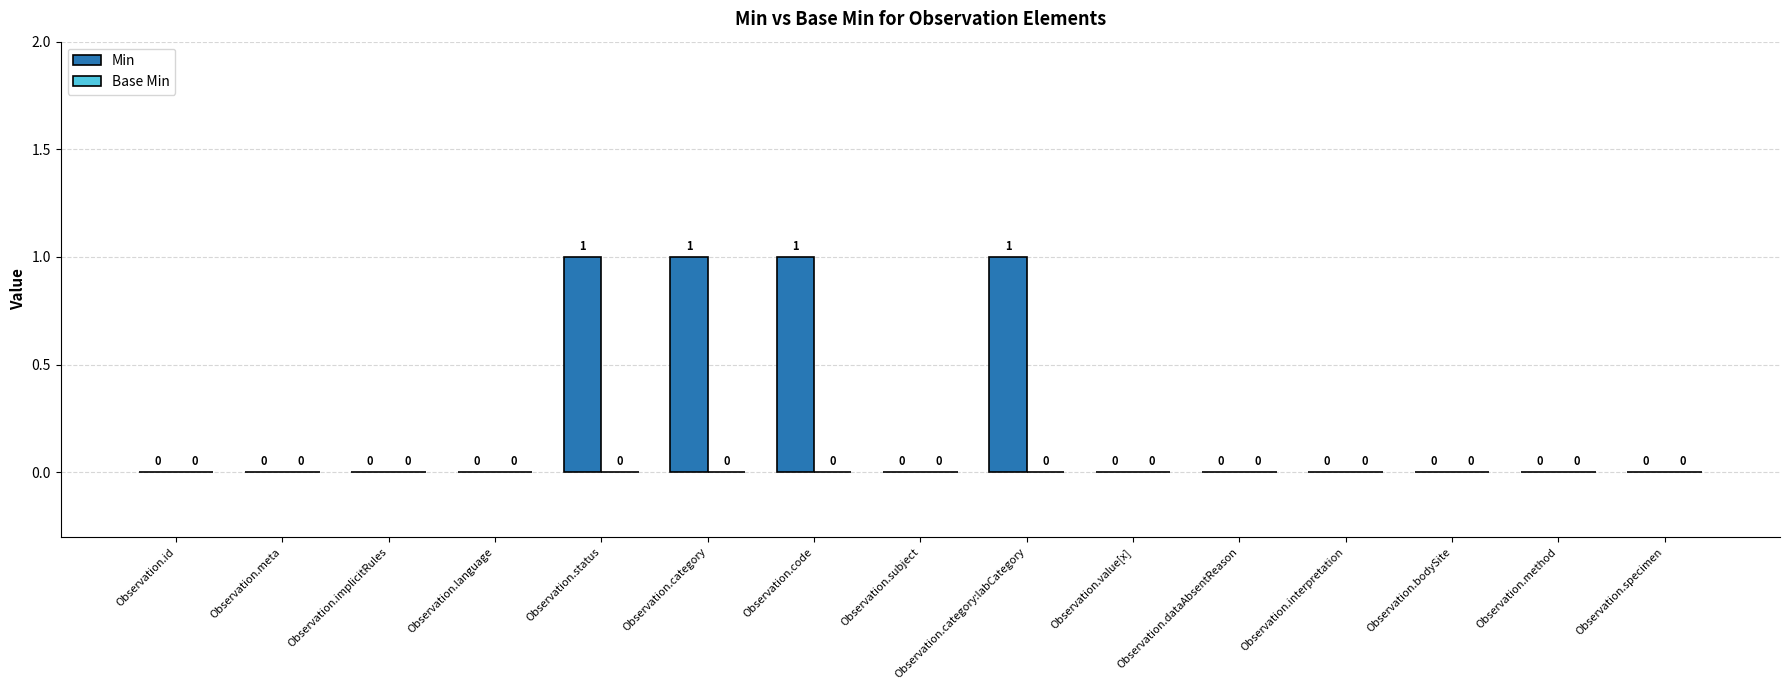

How many values are between 0 and 1?

15